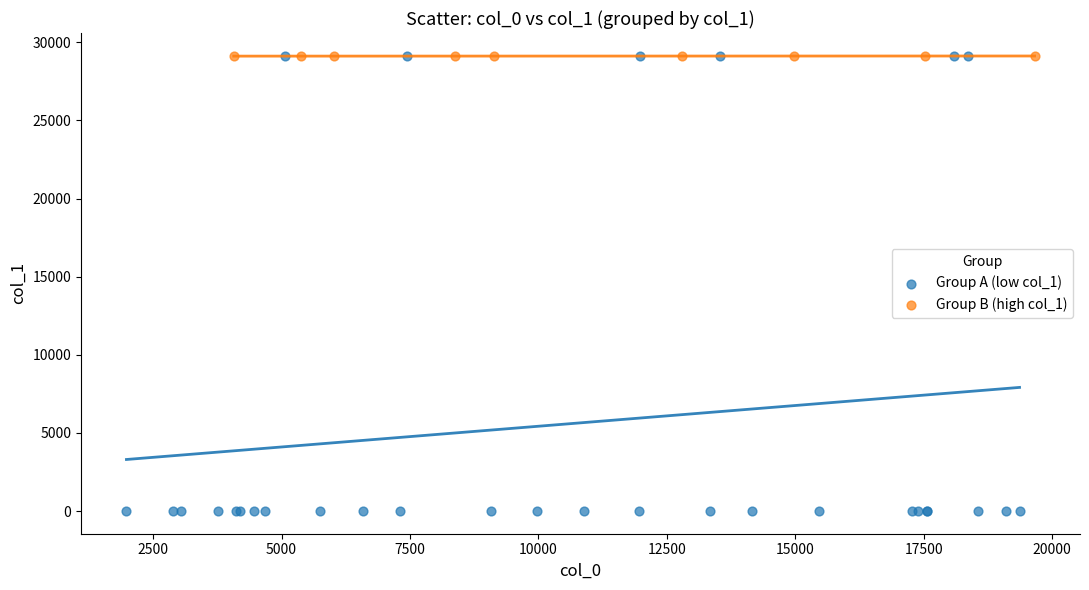

Which series has the largest Y range (max minus min)?

Group A (low col_1)